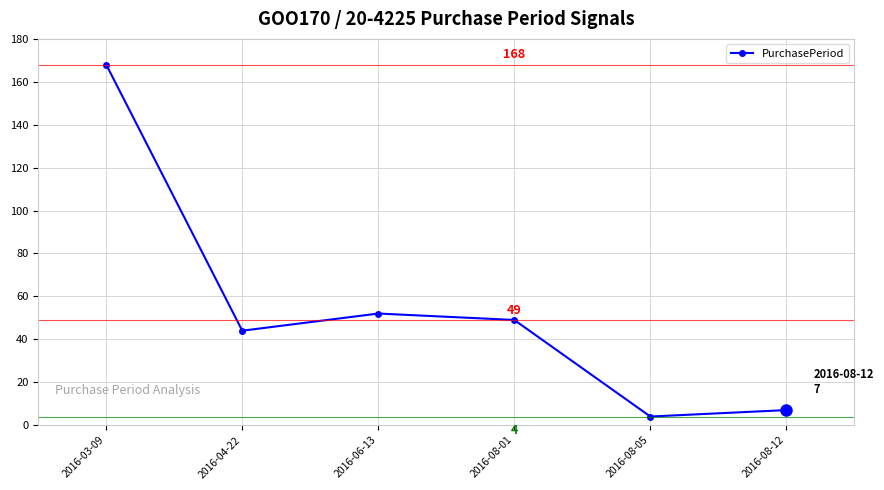

How many points are higher than both their immediate neighbors (excluding endpoints)?

1